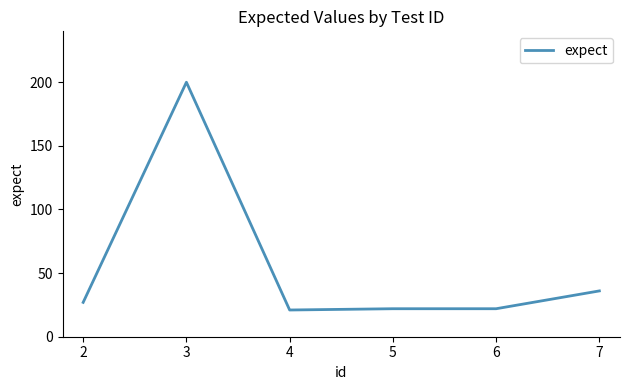

What is the ratio of the value at 5 to the value at 6?

1.0